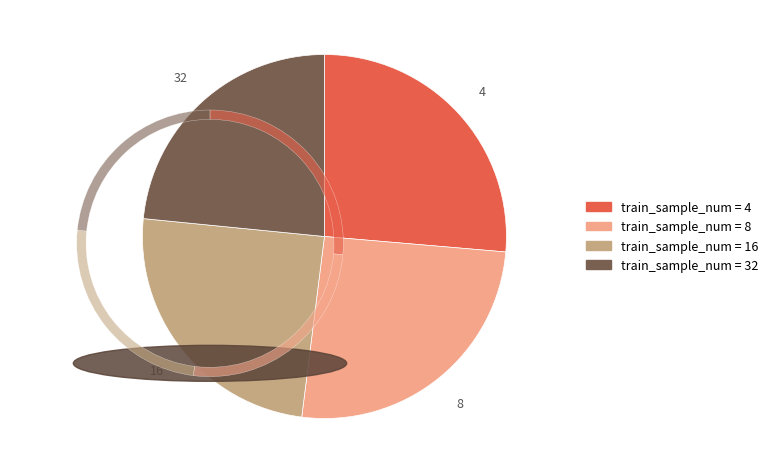

True or false: 32 accounts for 23% of the total.

True